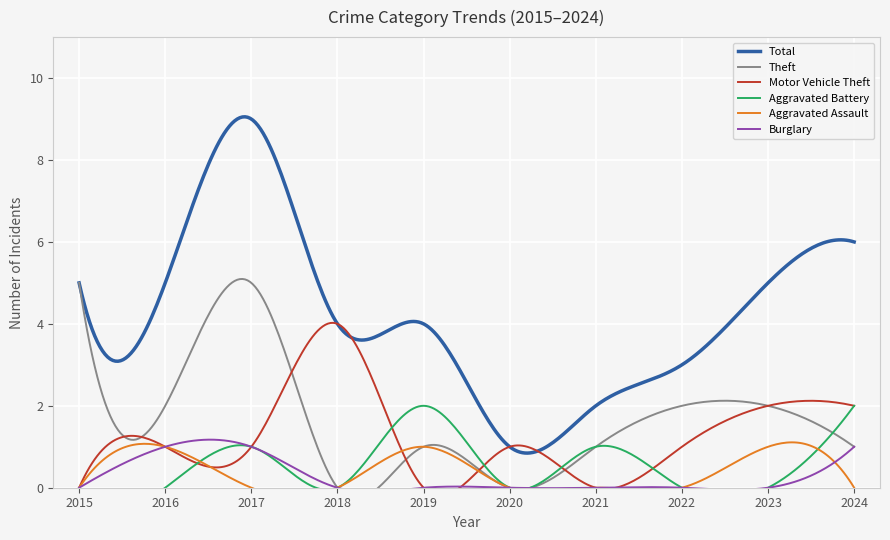

True or false: Burglary and Theft intersect in this chart.

False